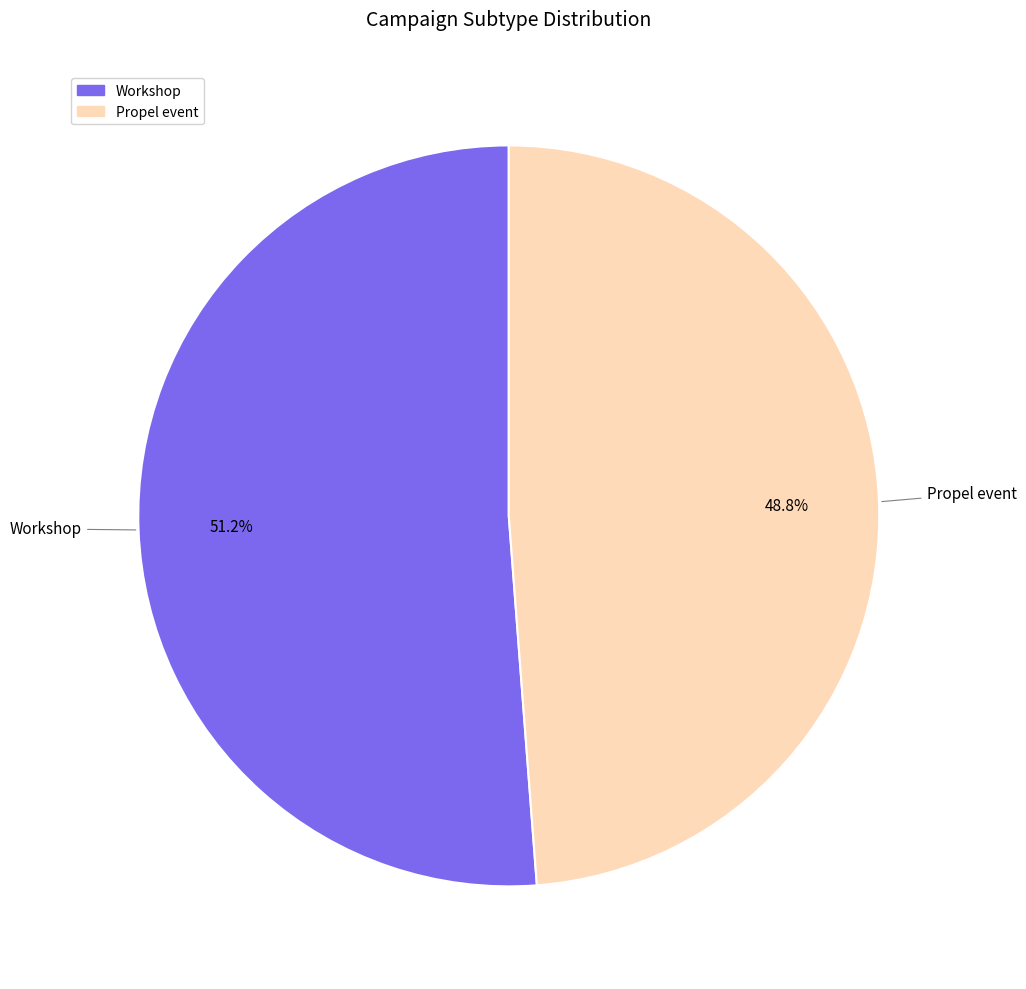

What is the smallest slice in the pie chart?

Propel event